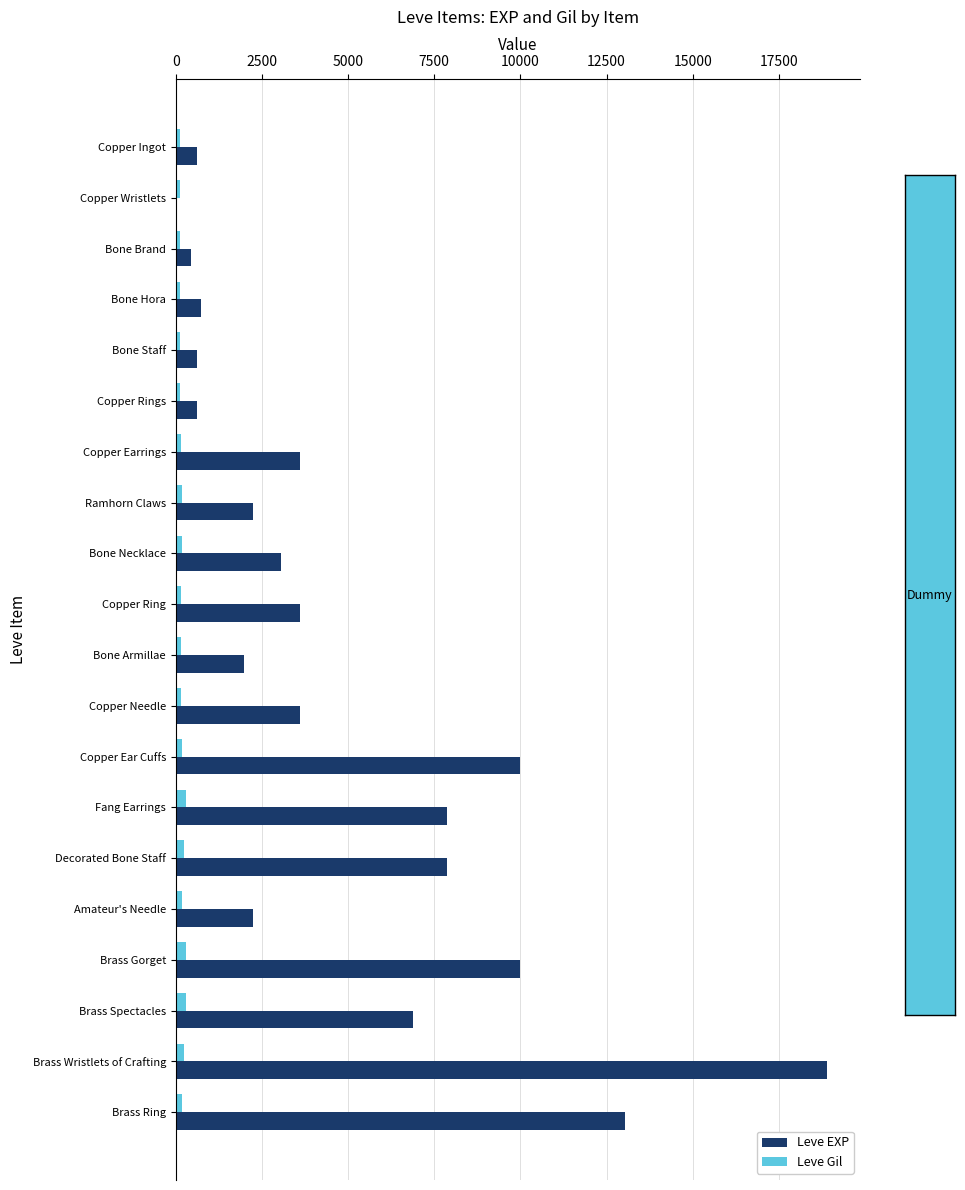

Which series has the largest total across all categories?

Leve EXP